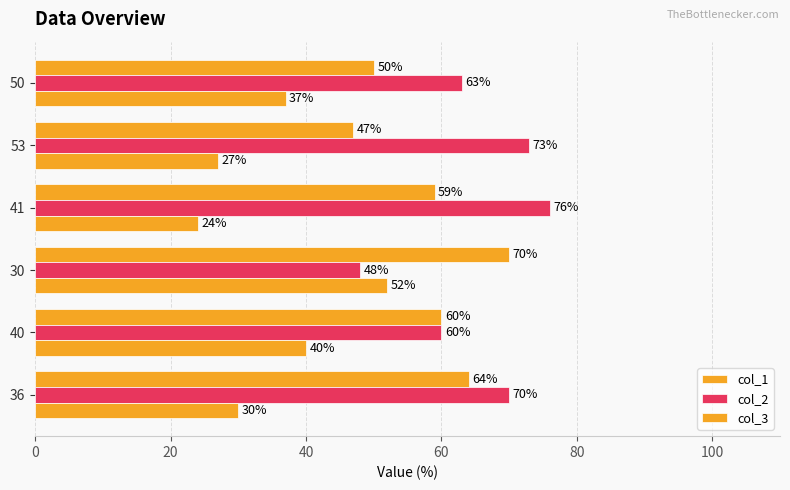

What is the value of the col_3 bar at the 1st from the left?

30